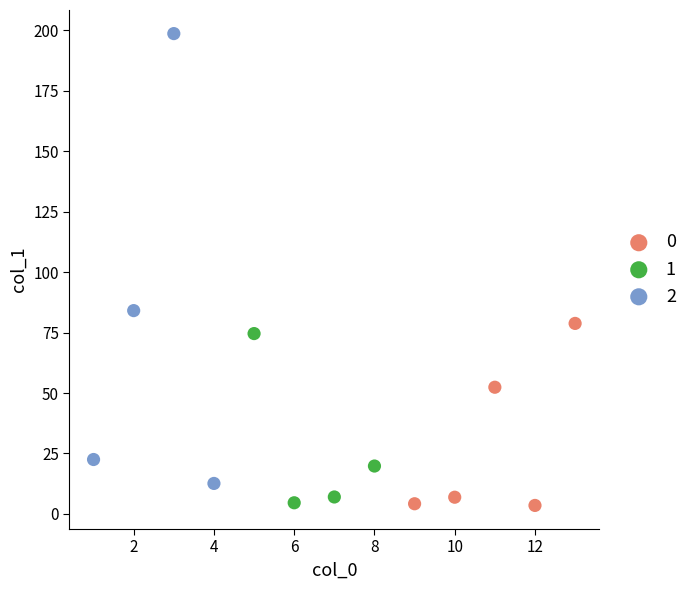

Which series has the widest spread of Y values?

2